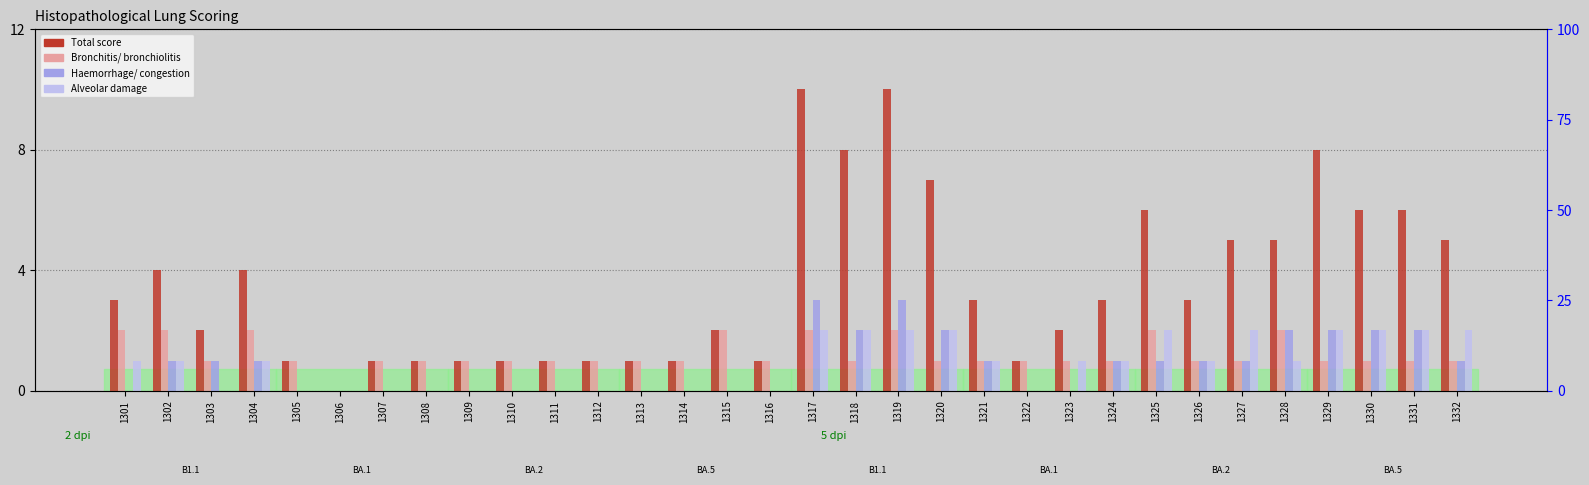

At which category is the sum across all series the highest?

1317